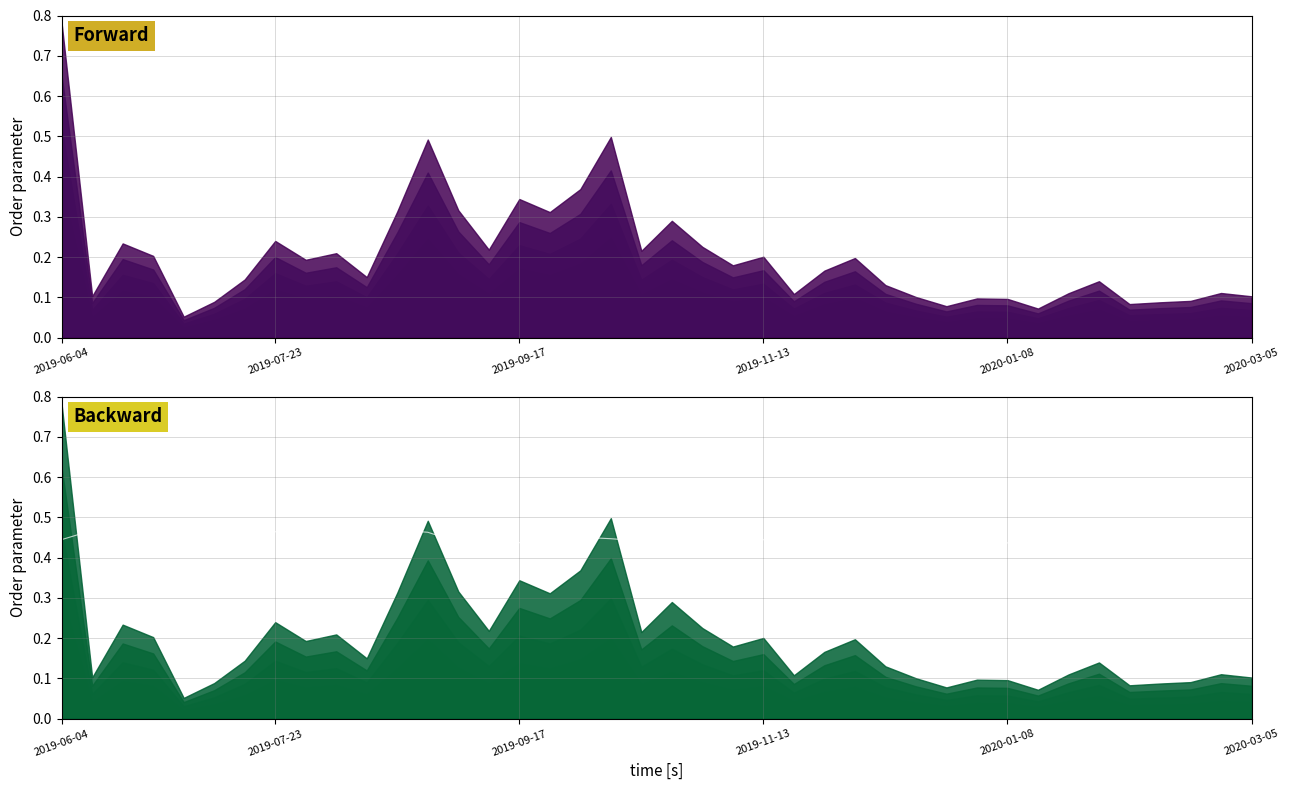

What position from the left is 19?

20